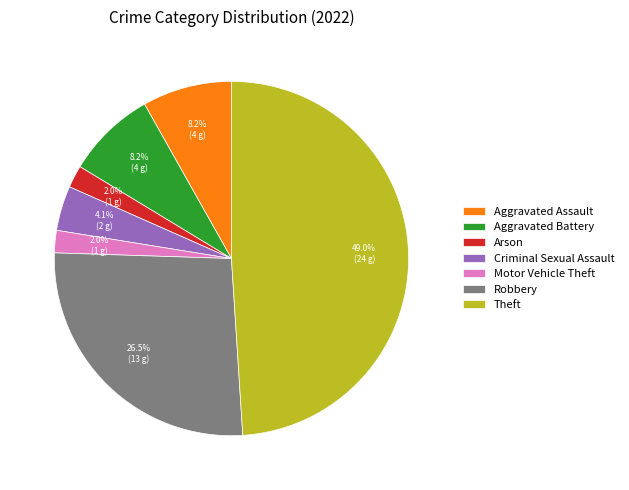

True or false: Theft accounts for 39% of the total.

False